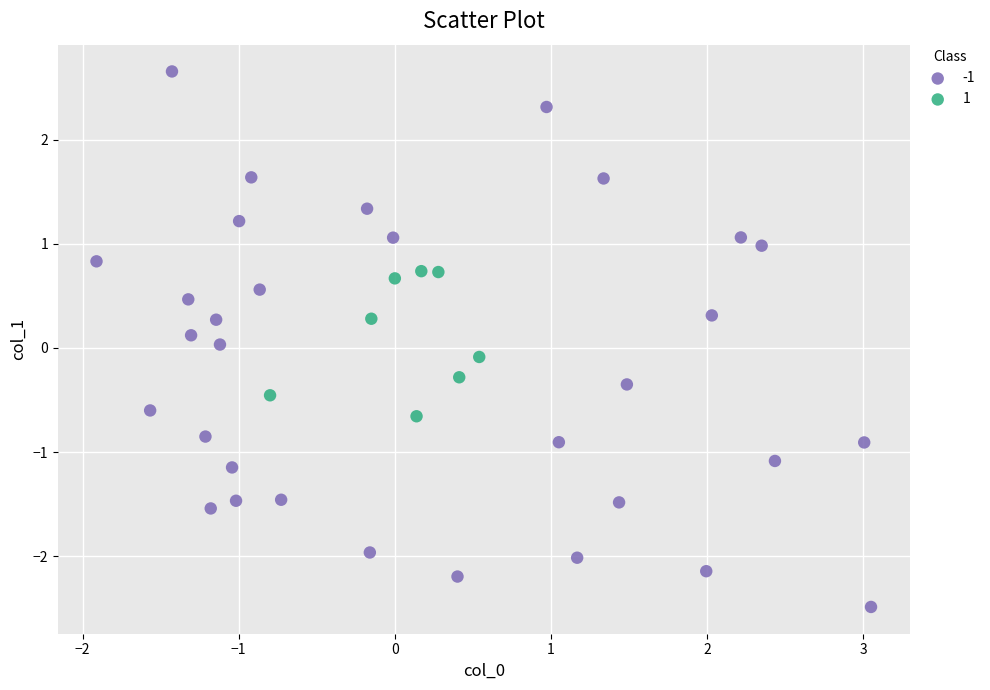

Which series reaches the maximum Y coordinate?

-1